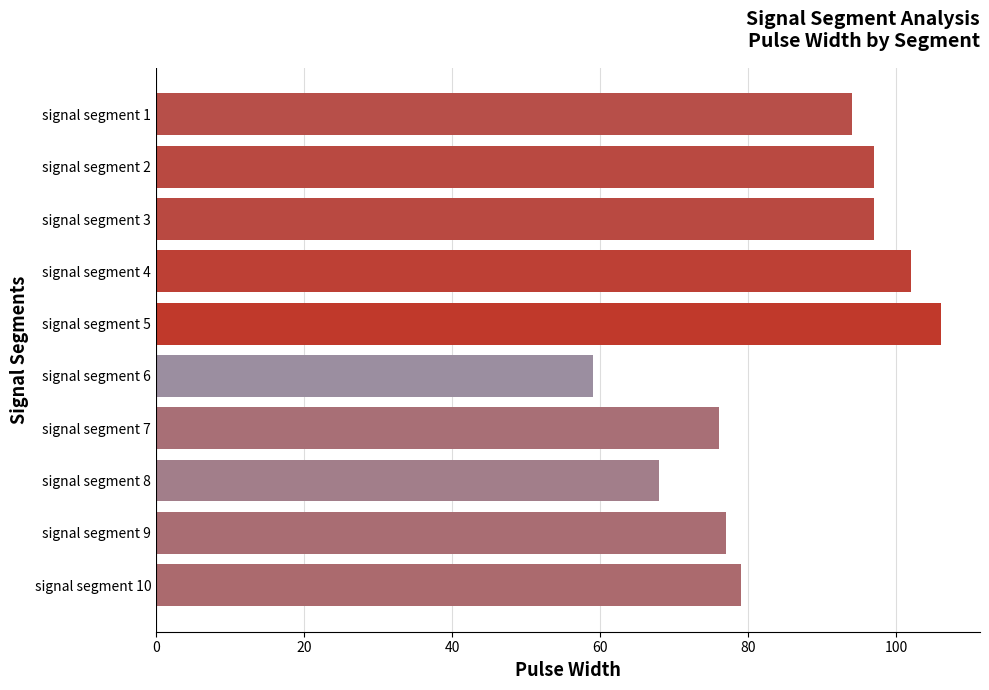

Count the number of categories in the chart.

10